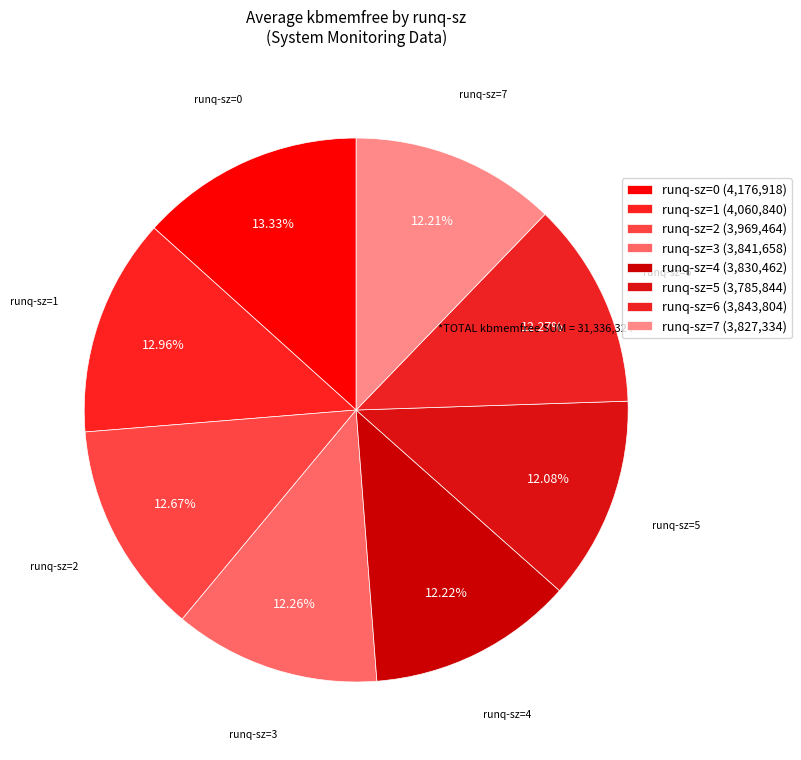

Which slice is the smallest?

5